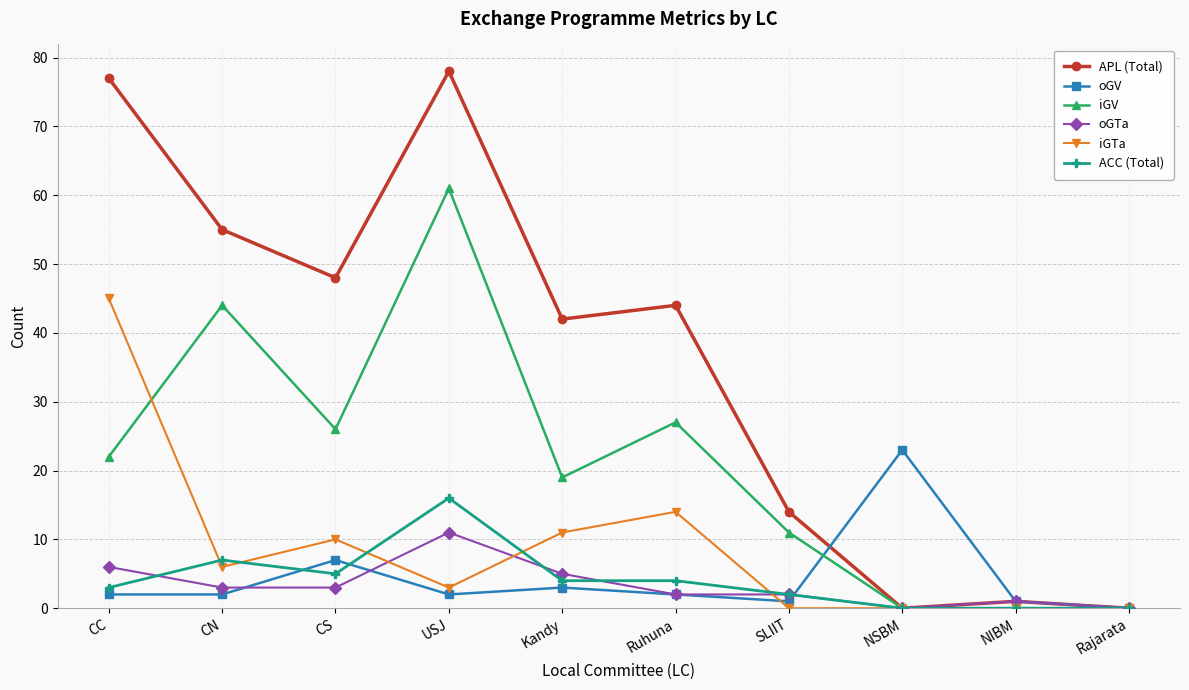

Which series changed the most between CS and SLIIT?

APL (Total)